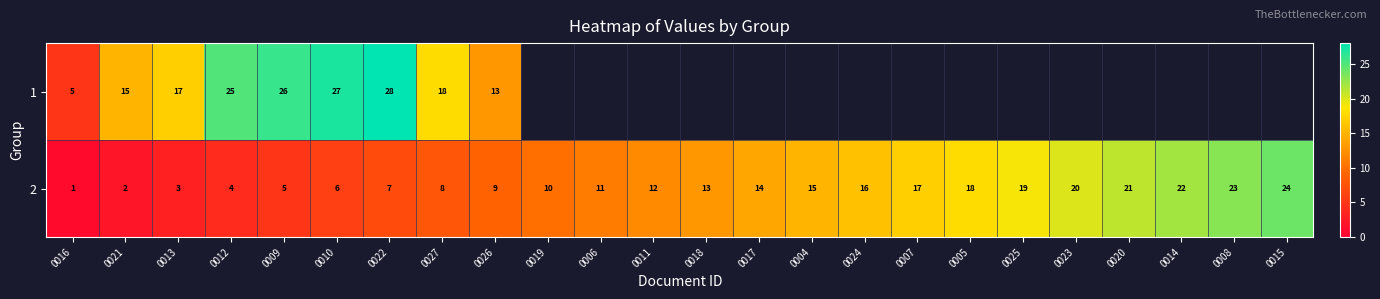

List the labels in order of 2 value, largest first.

0015, 0008, 0014, 0020, 0023, 0025, 0005, 0007, 0024, 0004, 0017, 0018, 0011, 0006, 0019, 0026, 0027, 0022, 0010, 0009, 0012, 0013, 0021, 0016